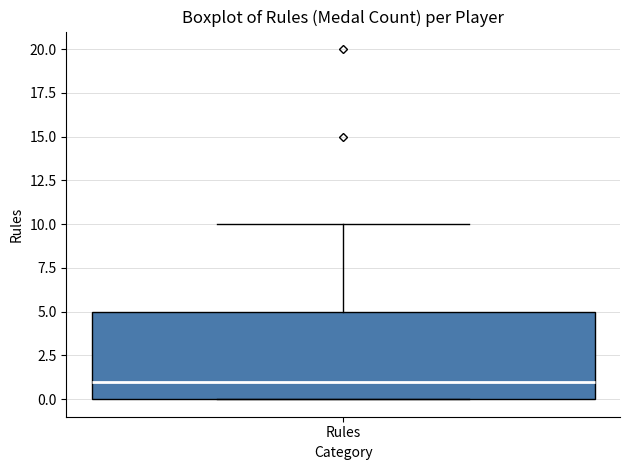

Read this box plot against the y-axis: the position of the median line, the range covered by the box, and the ends of both whiskers. The values are not printed on the chart, so give them approximately, as read against the axis.

median 1, box 0 to 5, whiskers 0 to 10